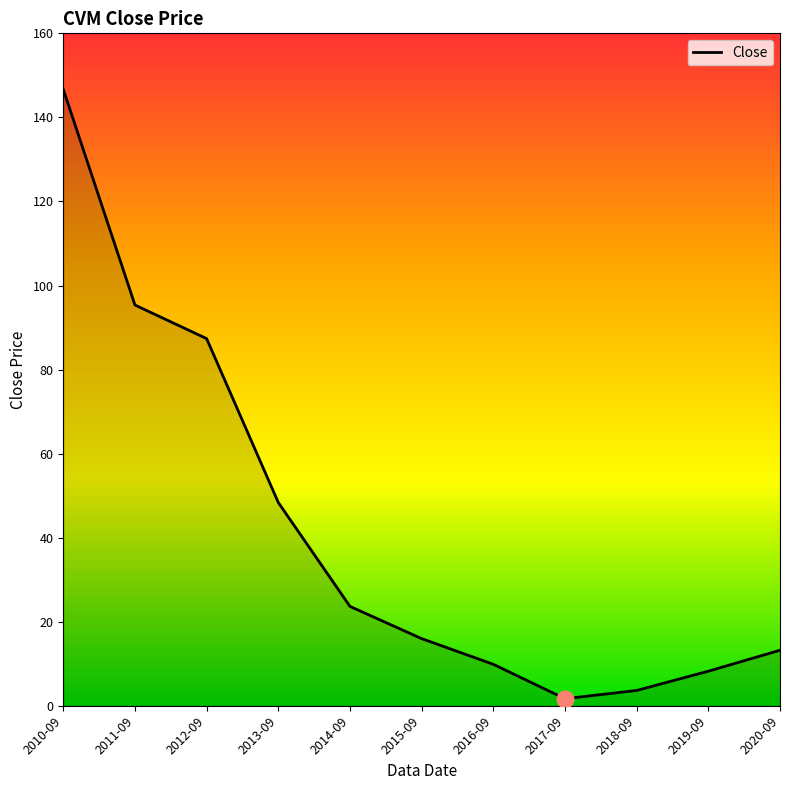

How many lines are shown in the chart?

1